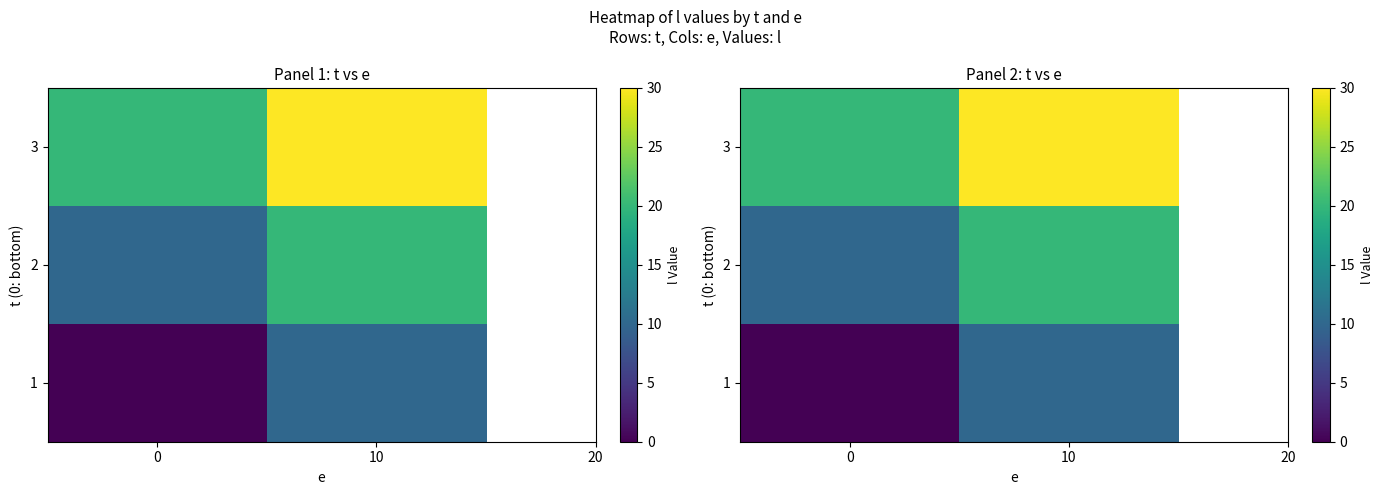

List the series in order of their overall mean, lowest first.

1, 2, 3